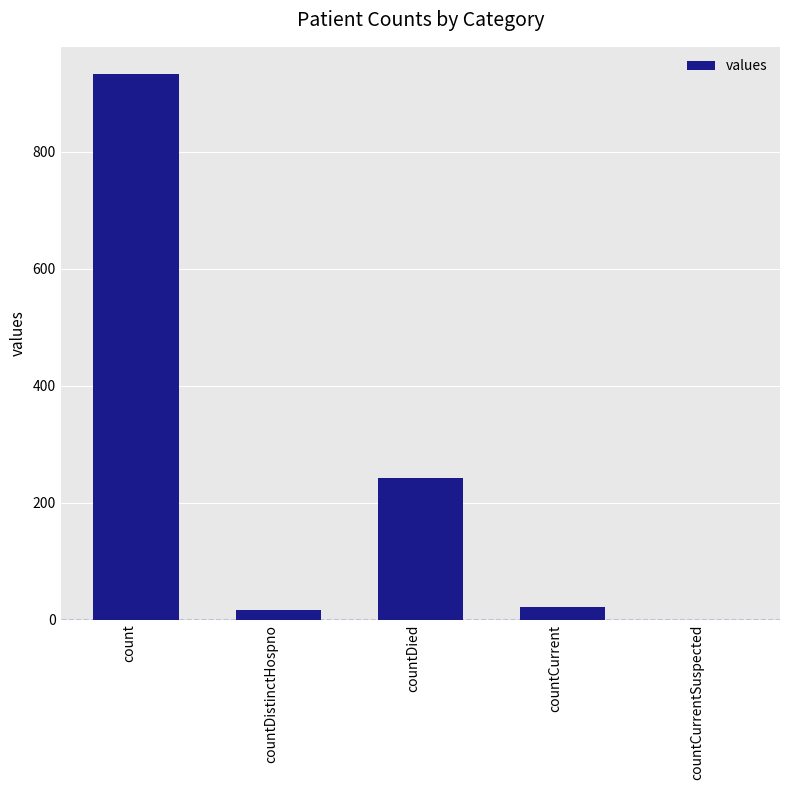

True or false: the data shows -535 at countCurrentSuspected.

False